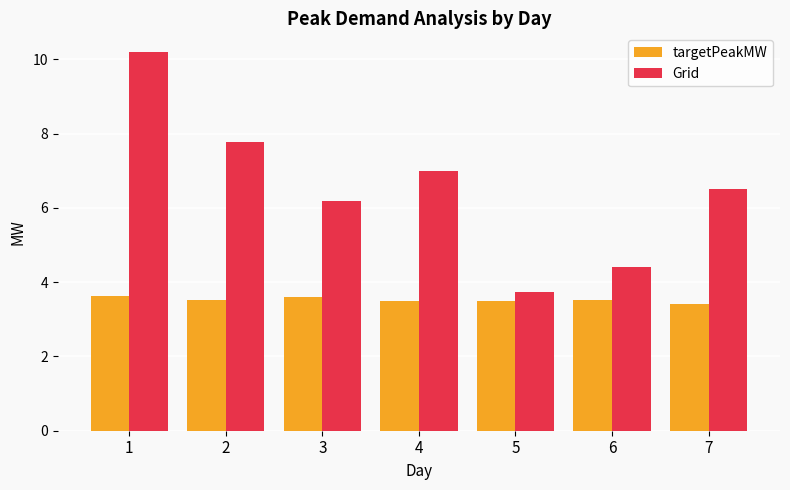

Reading left to right, extract all data points from this chart.

targetPeakMW: 3.6	3.5	3.6	3.5	3.5	3.5	3.4
Grid: 10.2	7.8	6.2	7.0	3.7	4.4	6.5